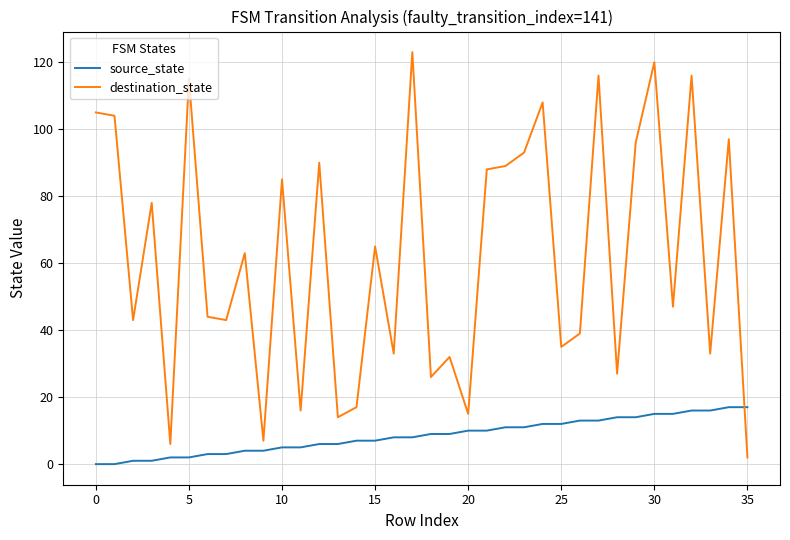

How many lines are shown in the chart?

2